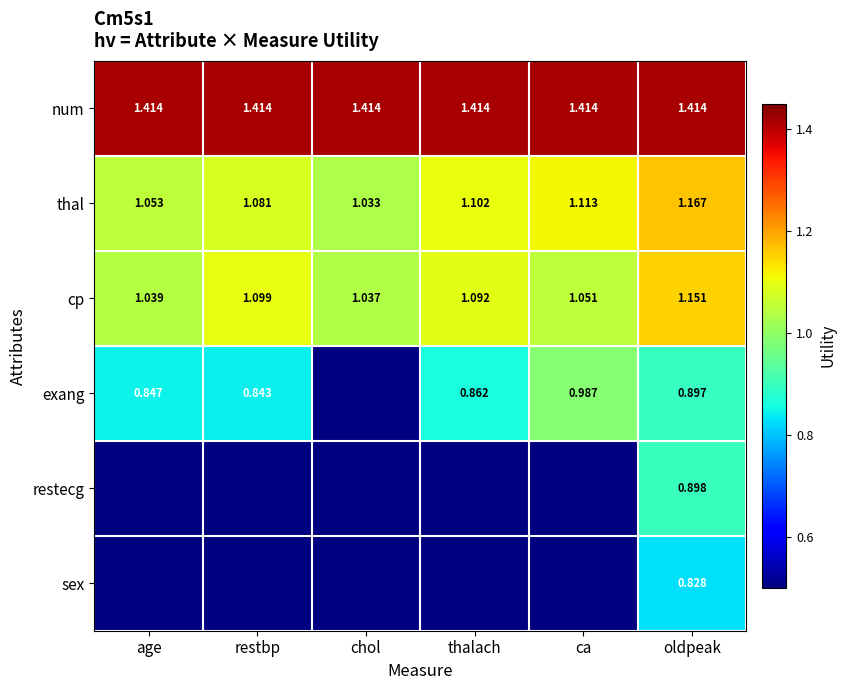

Is the value of cp at chol greater than the value of exang at age?

Yes